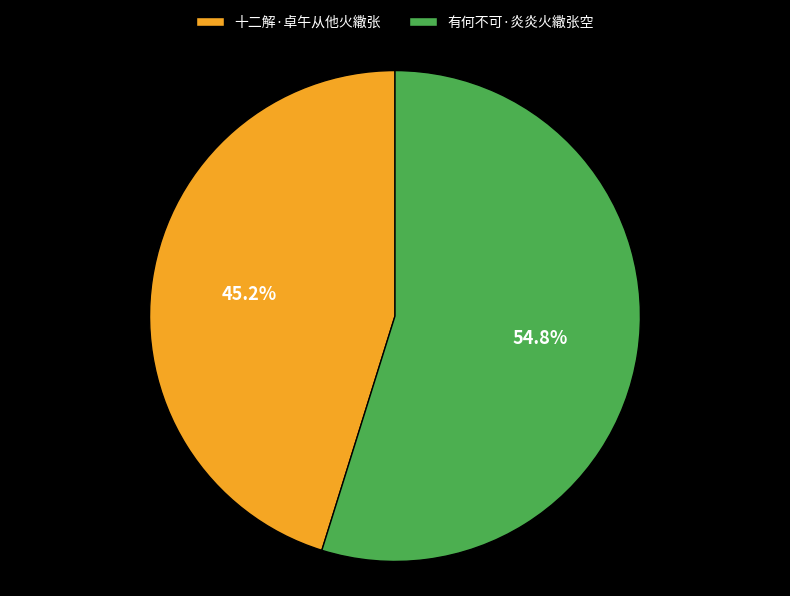

True or false: 十二解·卓午从他火繖张 accounts for 45% of the total.

True